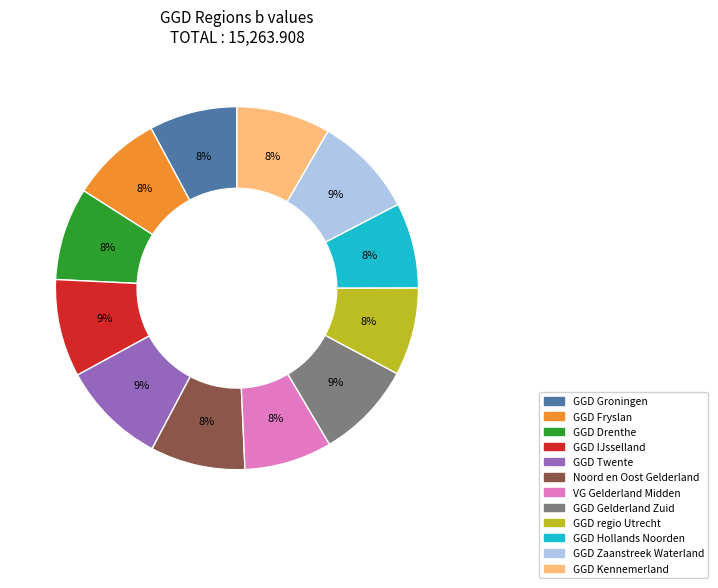

To the nearest percent, what percentage of the pie is GGD Fryslan?

8%